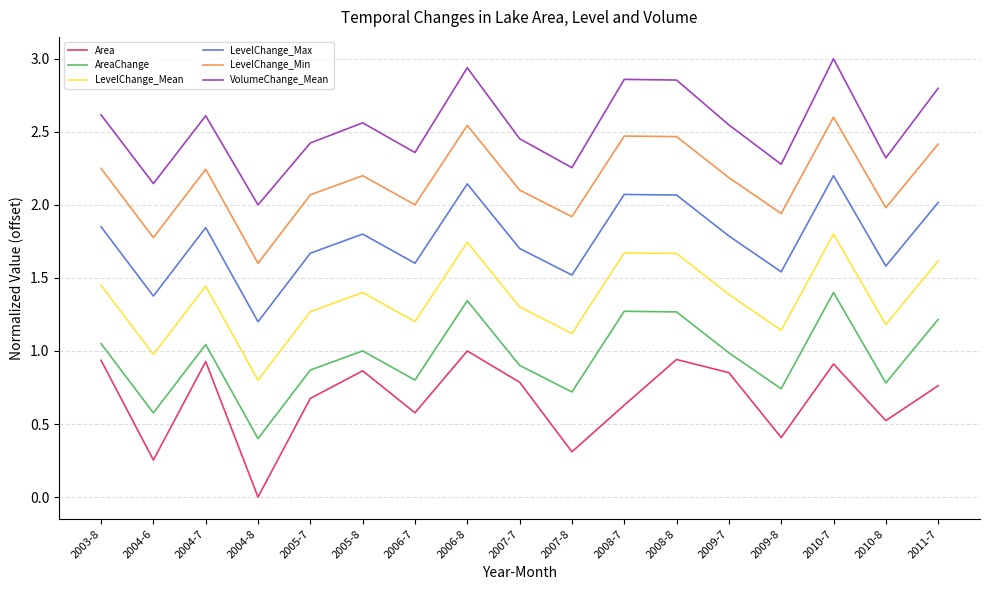

Which series changed the most between 2004-8 and 2008-7?

AreaChange